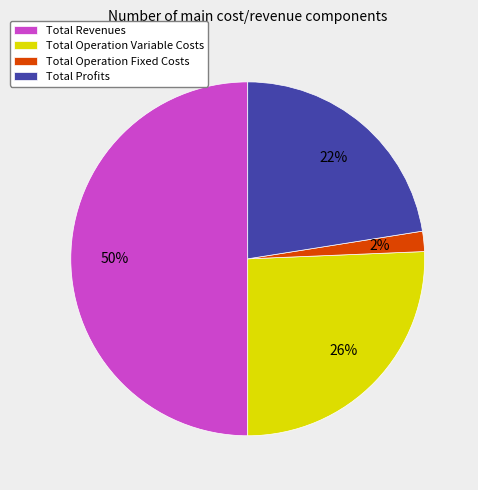

Which slice is the smallest?

Total Operation Fixed Costs